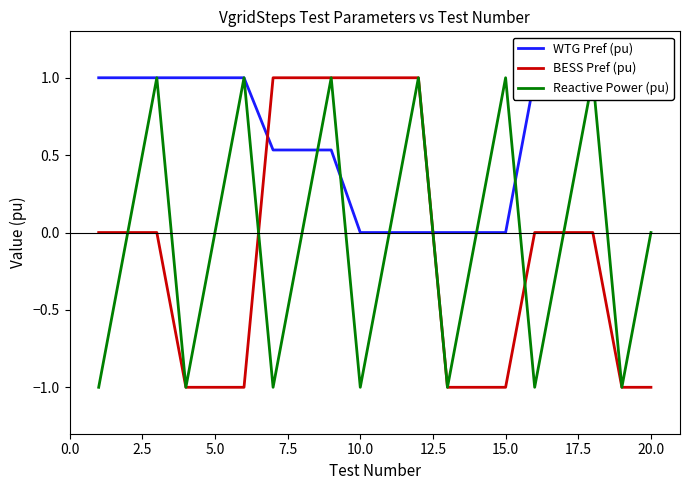

What is the difference between the maximum and minimum values in the BESS Pref (pu) series?

2